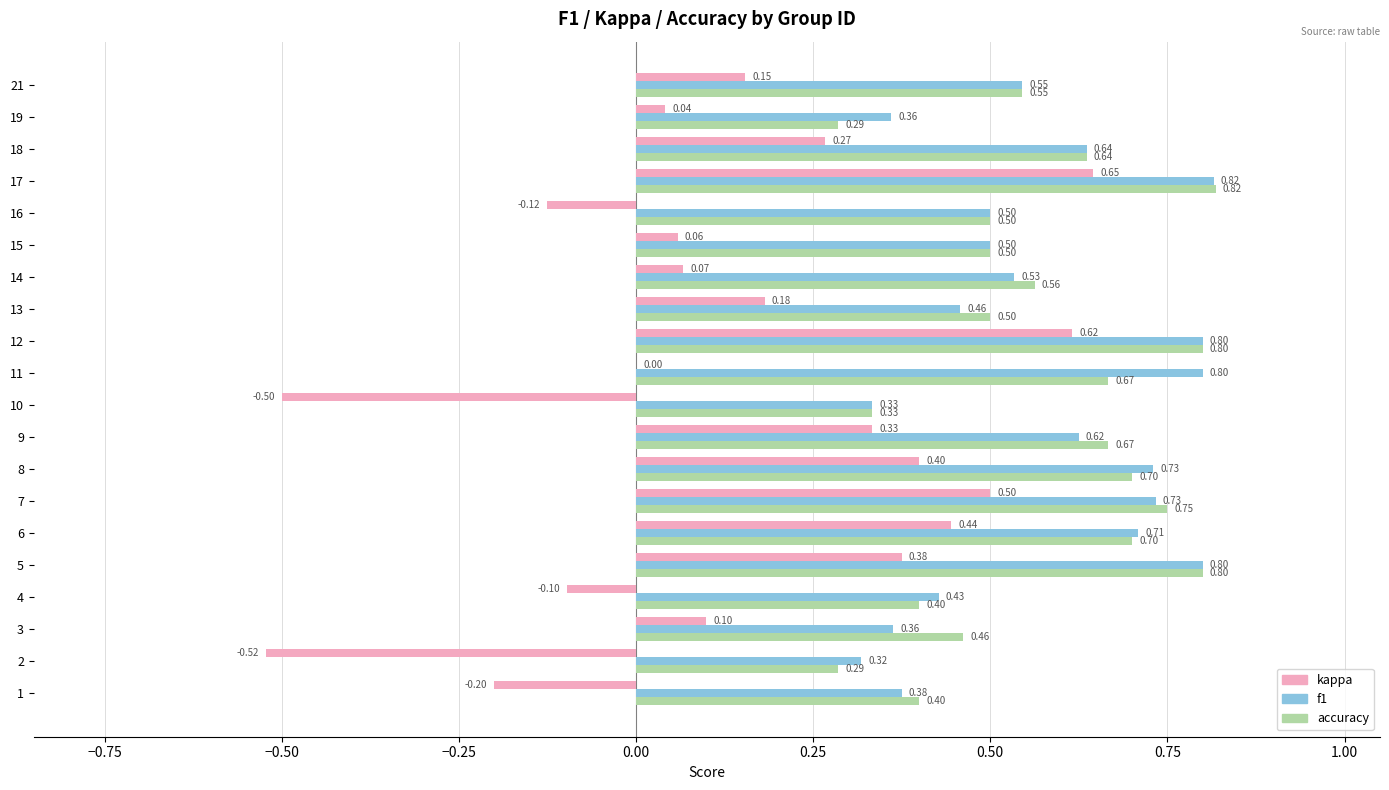

What is the sum of all accuracy values?

11.3